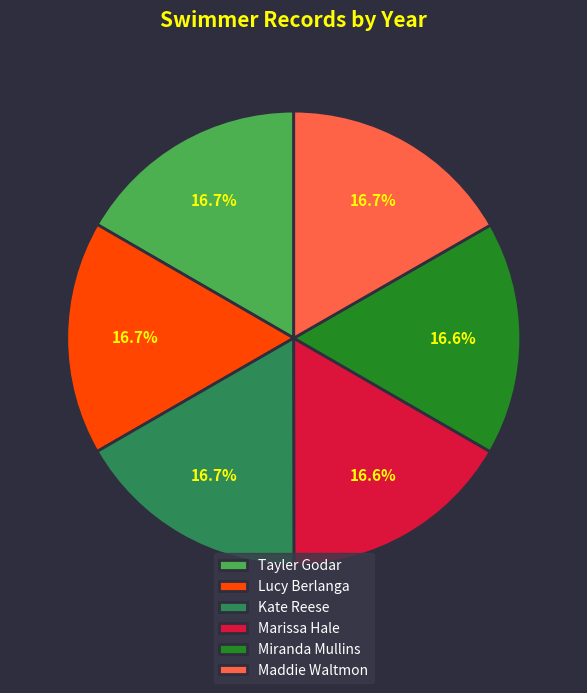

To the nearest percent, what percentage of the pie is Kate Reese?

17%